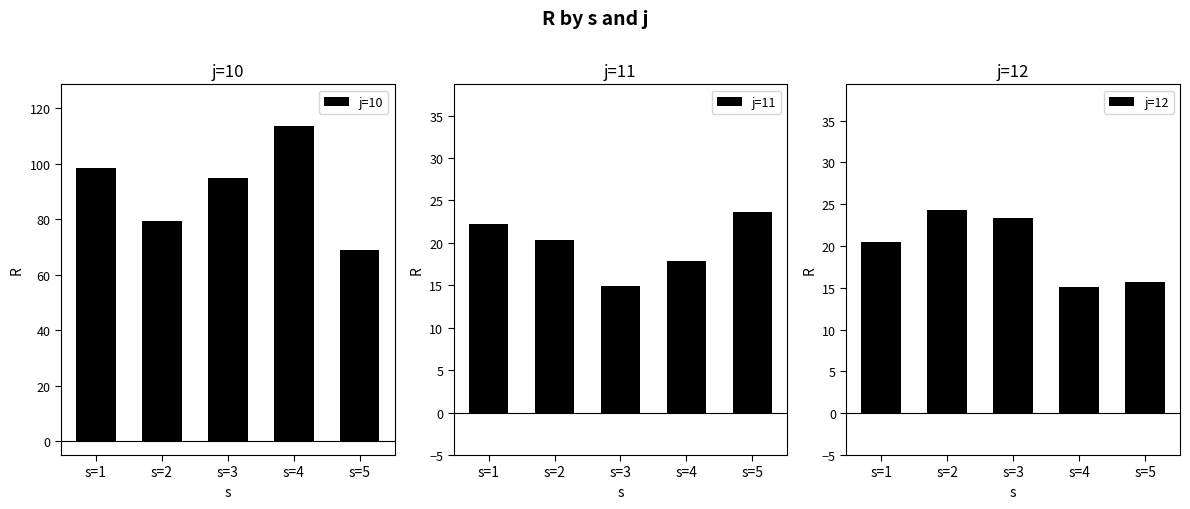

Is the value of j=10 at s=3 greater than the value of j=12 at s=2?

Yes